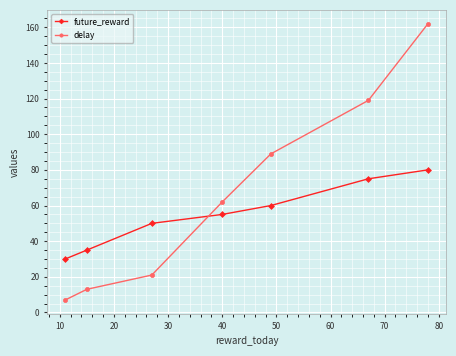

Reading left to right, extract all data points from this chart.

future_reward: 30	35	50	55	60	75	80
delay: 7	13	21	62	89	119	162